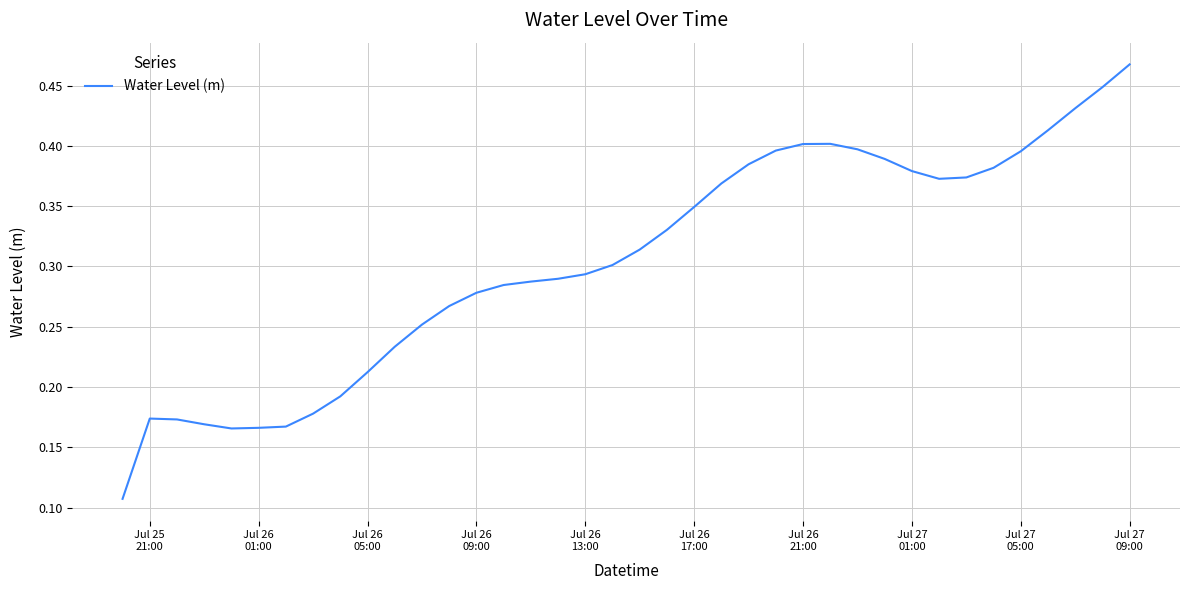

How many lines are shown in the chart?

1